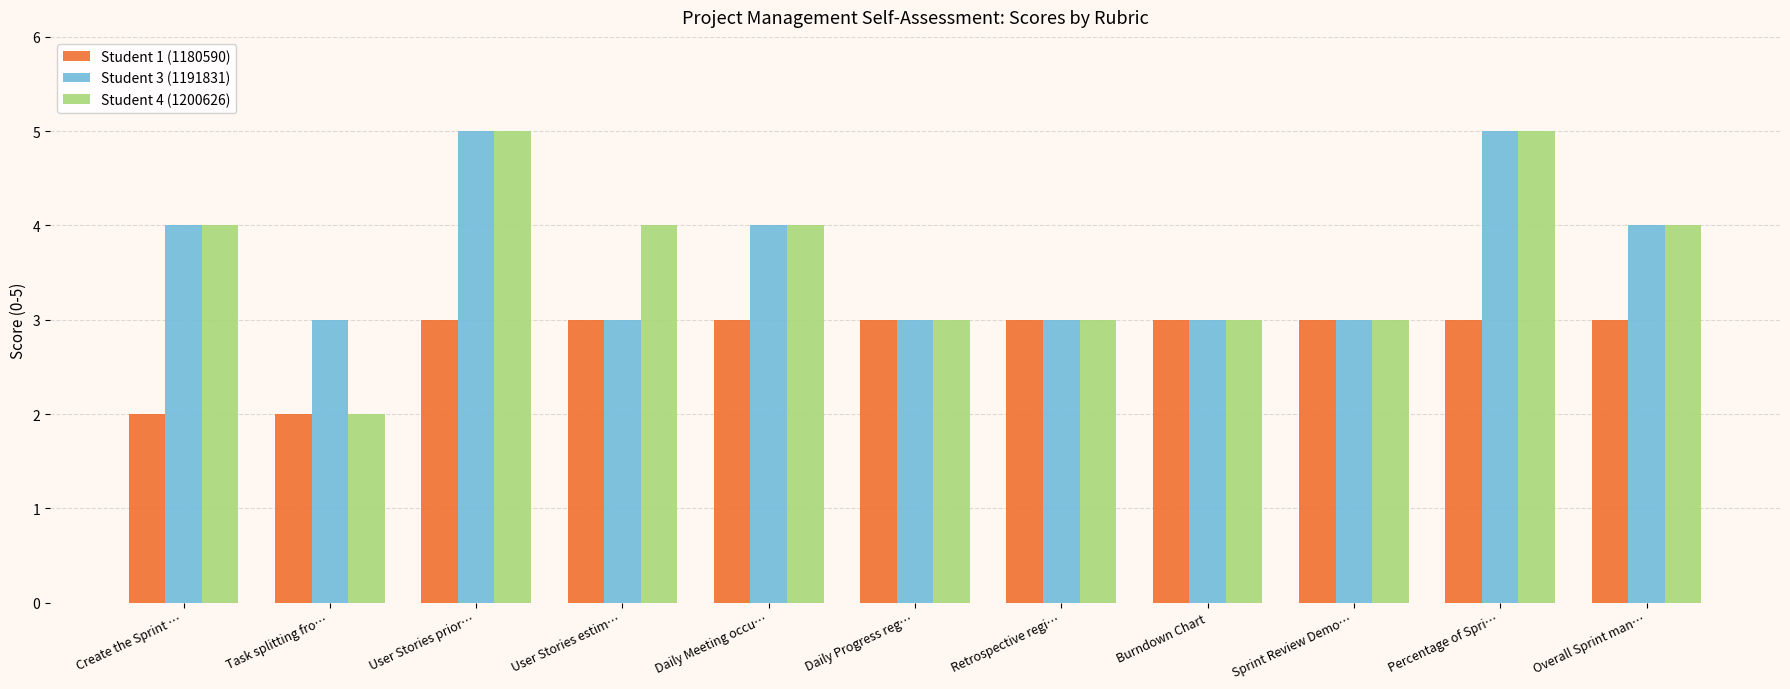

How many distinct data groups are displayed?

3